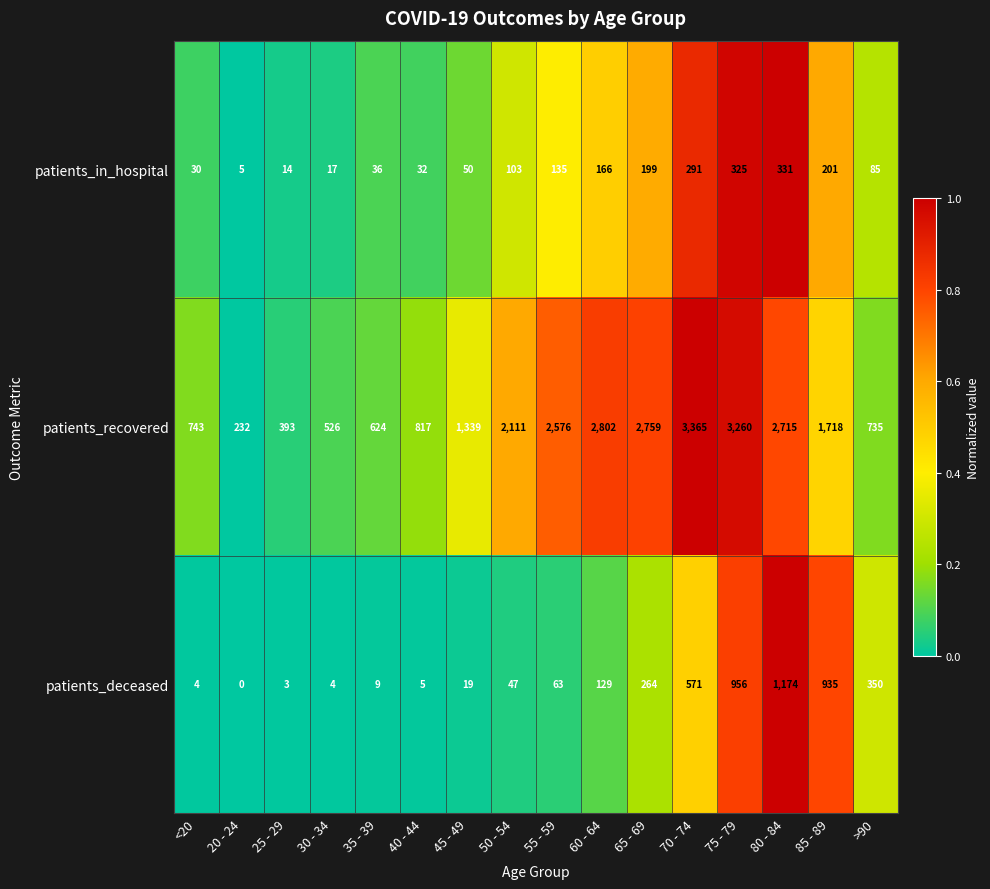

What is the difference between the maximum and minimum values in the patients_in_hospital series?

326